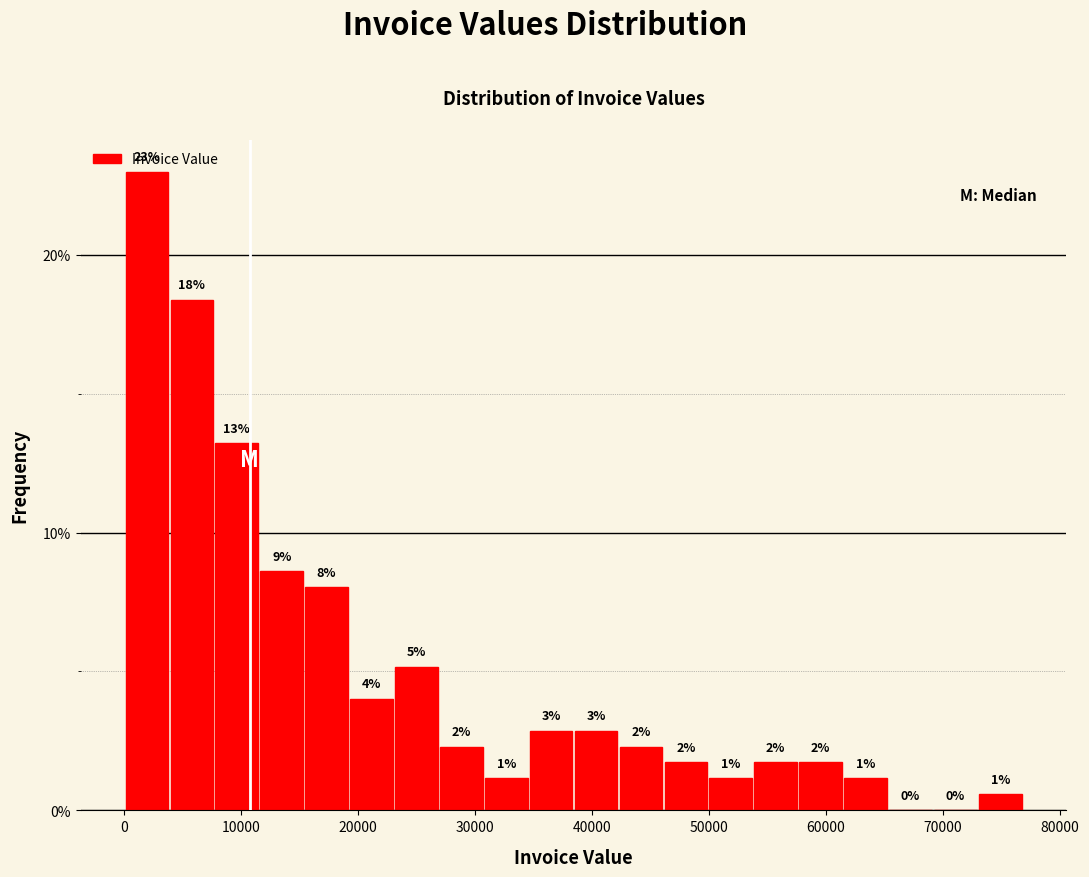

Read against the x-axis, roughly where is the centre of the tallest bar?

2000